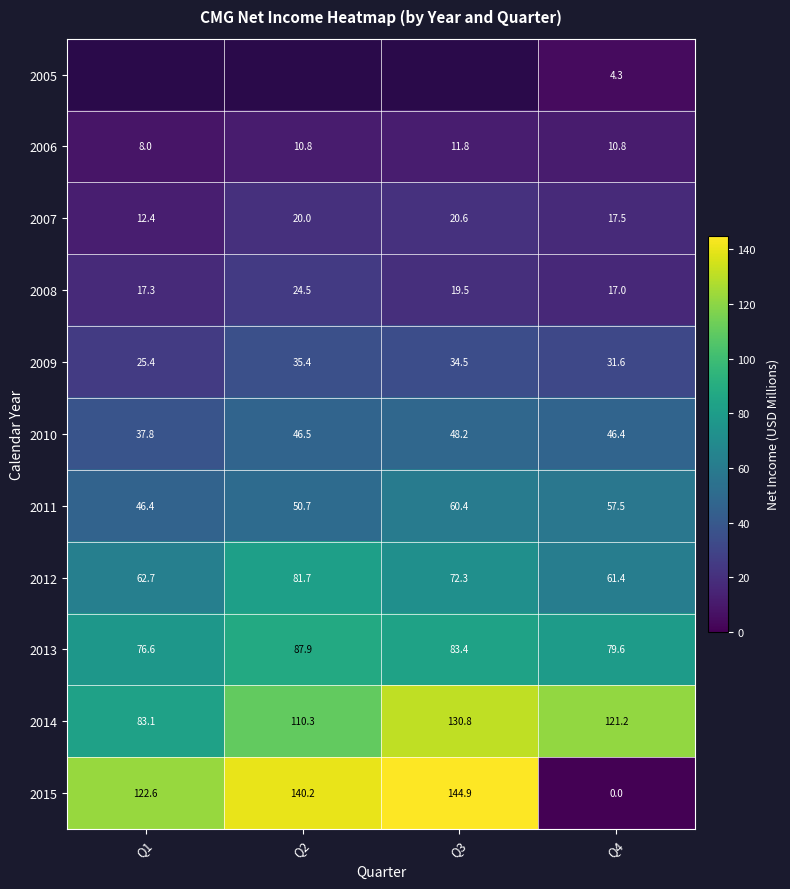

Is the value of 2011 at Q4 greater than the value of 2014 at Q2?

No